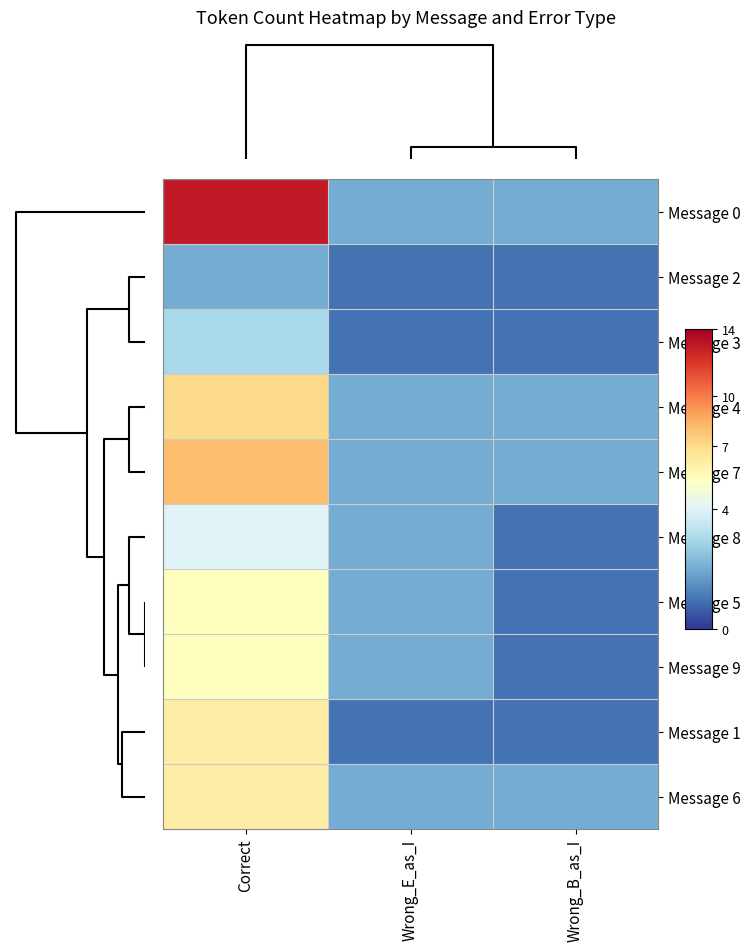

Rank the series at Correct from lowest to highest value.

Message 2, Message 3, Message 8, Message 5, Message 9, Message 1, Message 6, Message 4, Message 7, Message 0